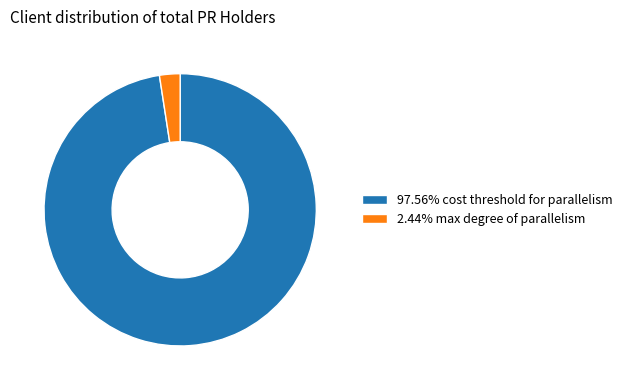

What is the ratio of the value at 97.56% cost threshold for parallelism to the value at 2.44% max degree of parallelism?

40.0